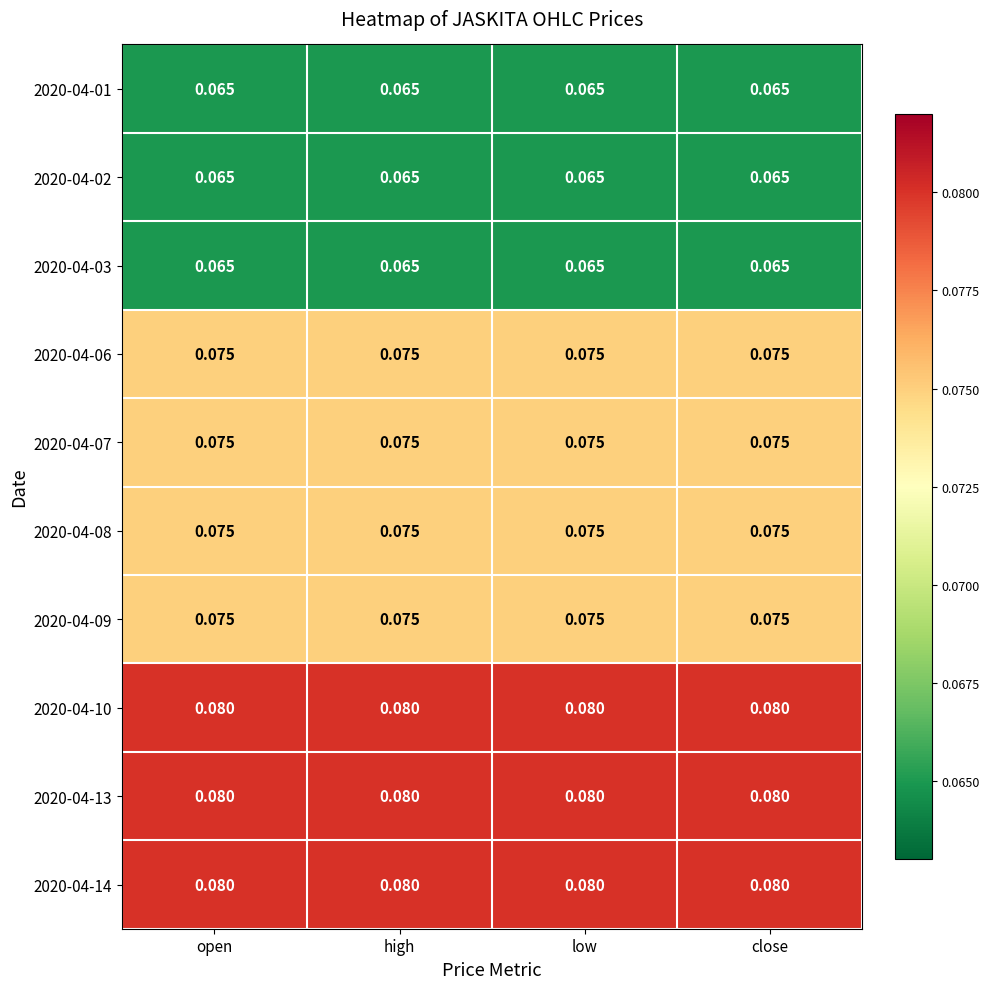

How many categories are shown in the chart?

4